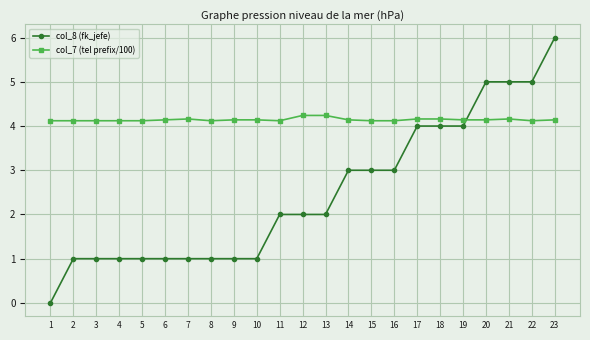

What is the maximum value for col_7 (tel prefix/100)?

4.2